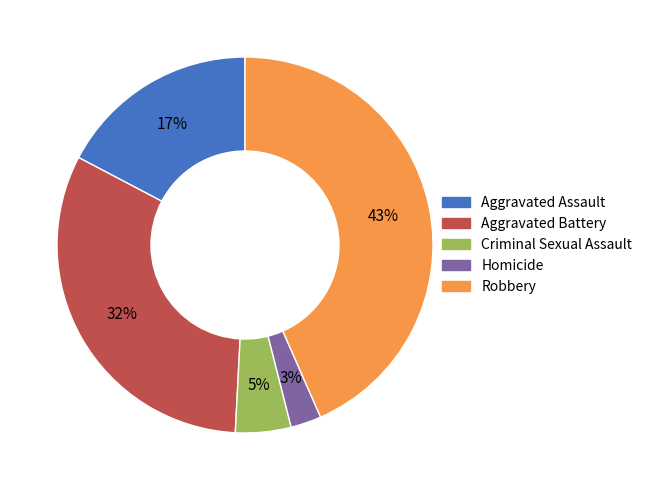

What percentage is the Criminal Sexual Assault slice, to the nearest percent?

5%